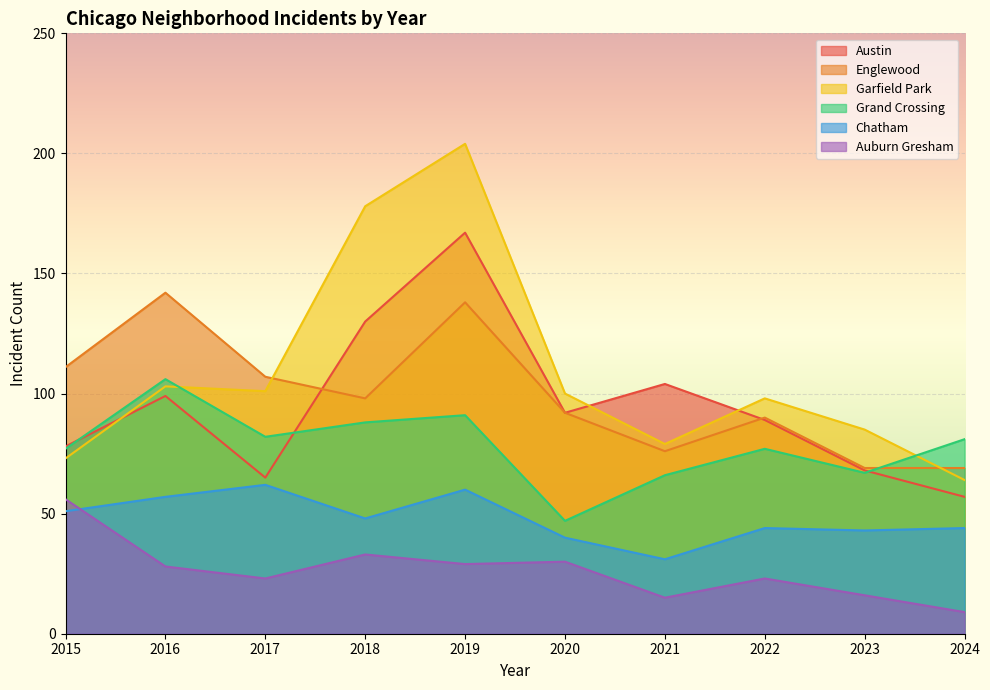

True or false: Englewood has a value of 76 at 2021.

True